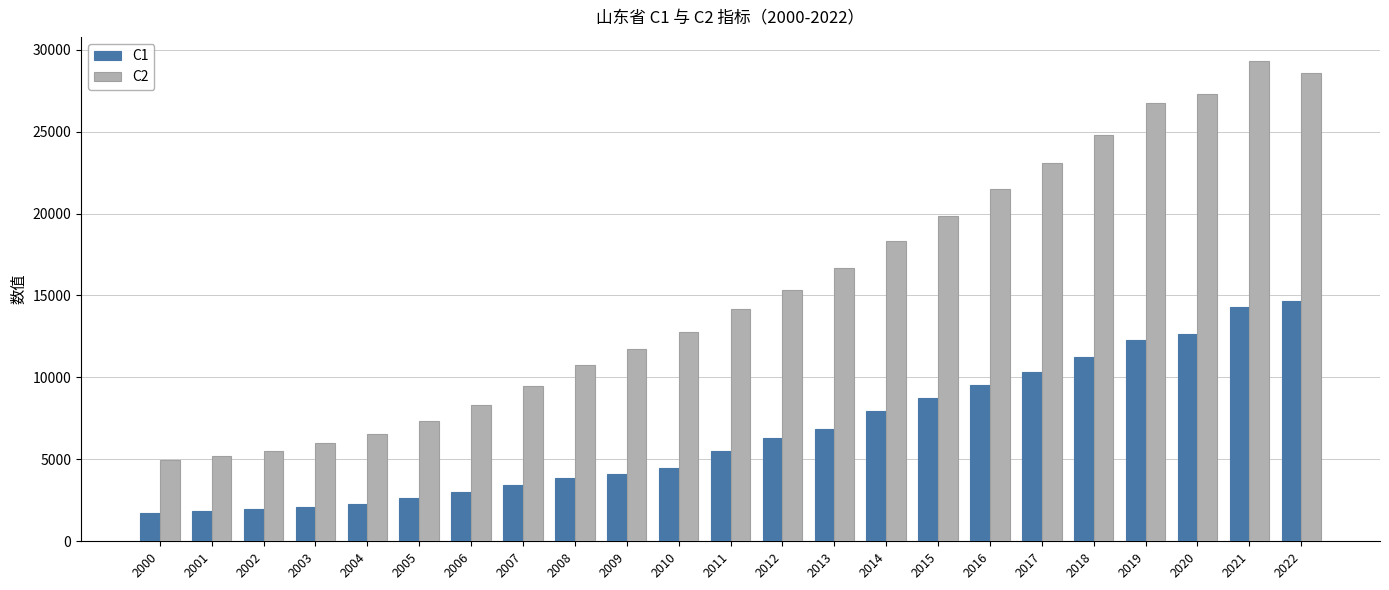

Where does the C2 series first go above 14164?

2011